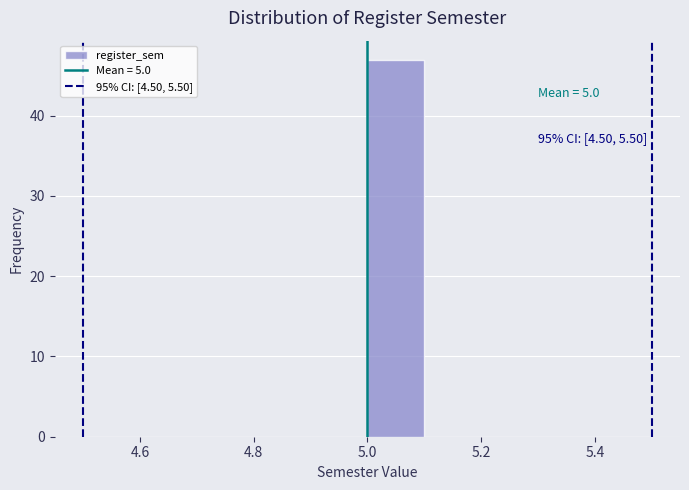

Which range on the x-axis has the tallest bar?

5.0 to 5.1